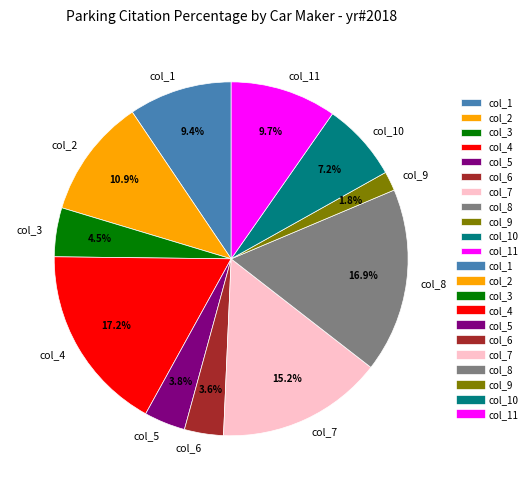

The col_10 slice represents 7% of the pie. True or false?

True